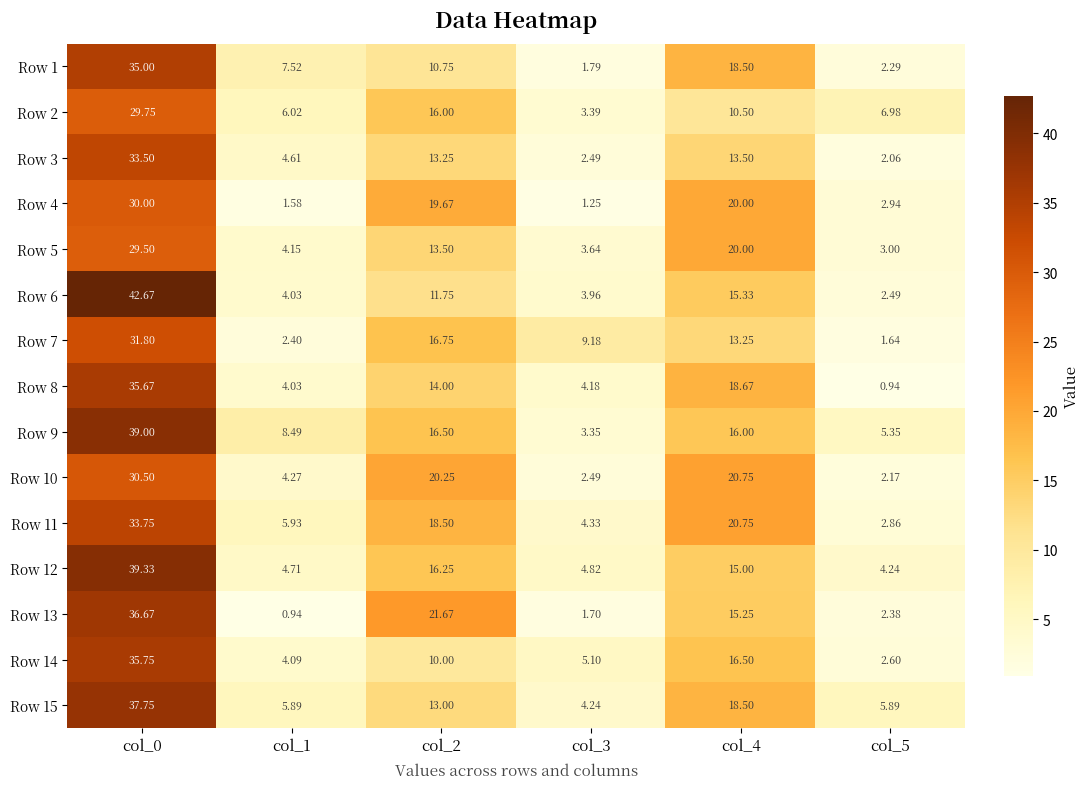

At how many categories does at least one series exceed 7?

5